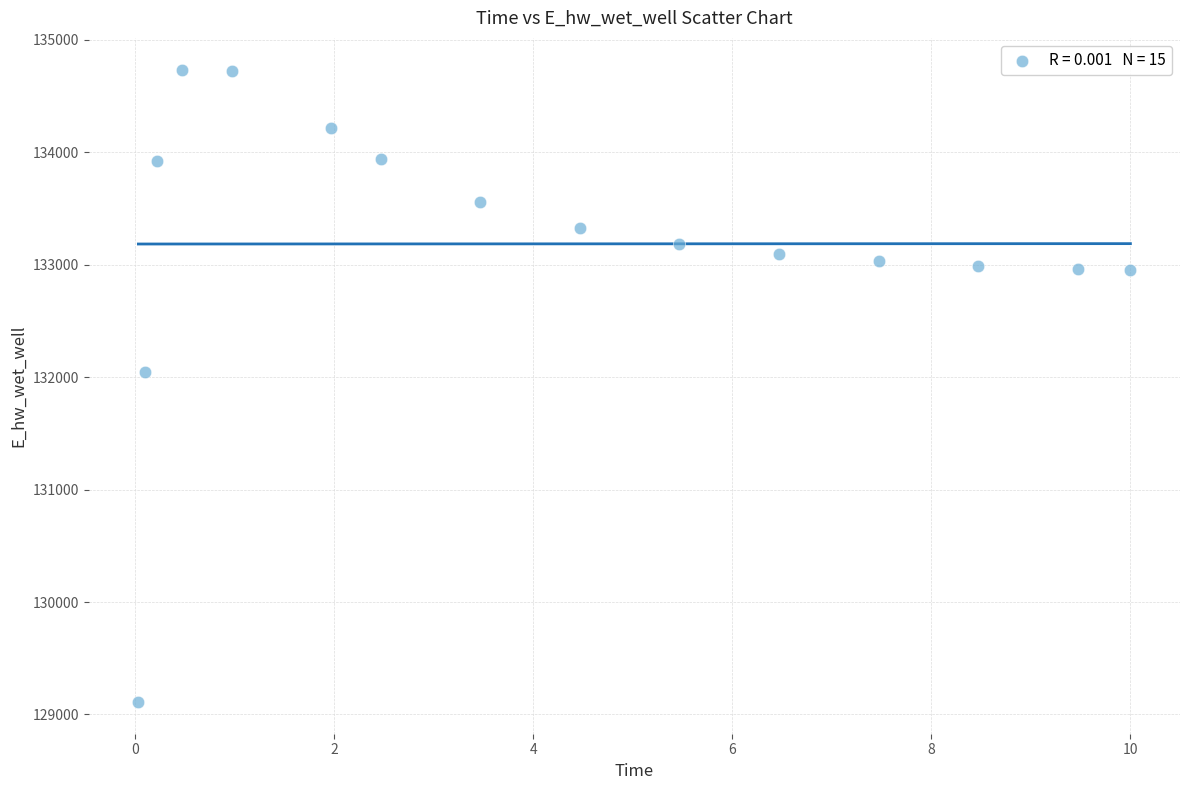

What Y value in the scatter plot is closest to 131922?

132044.9